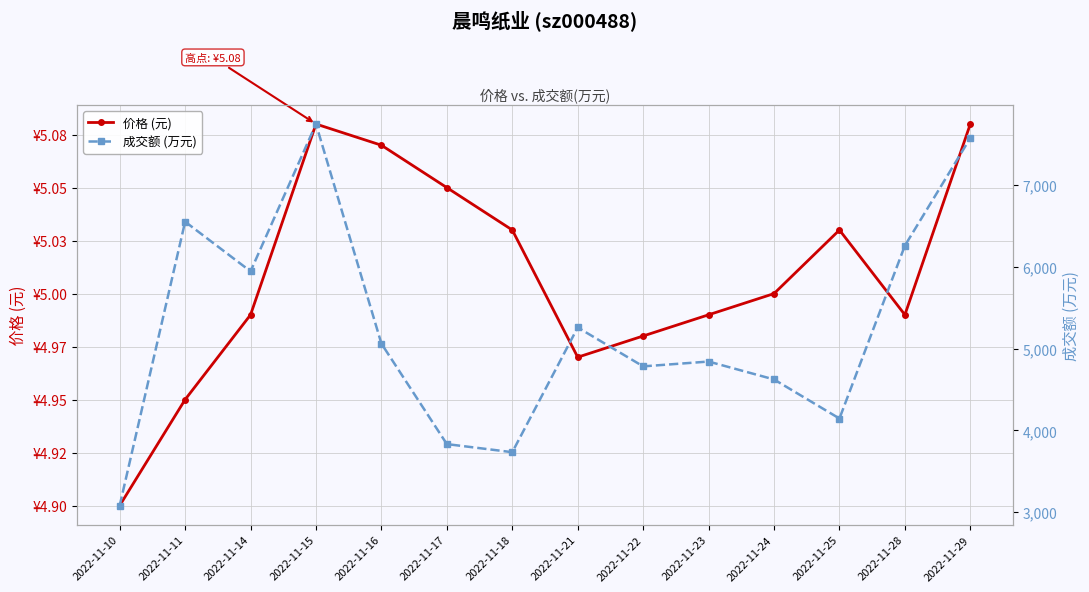

At which category does 成交额 (万元) reach its first local valley?

2022-11-14